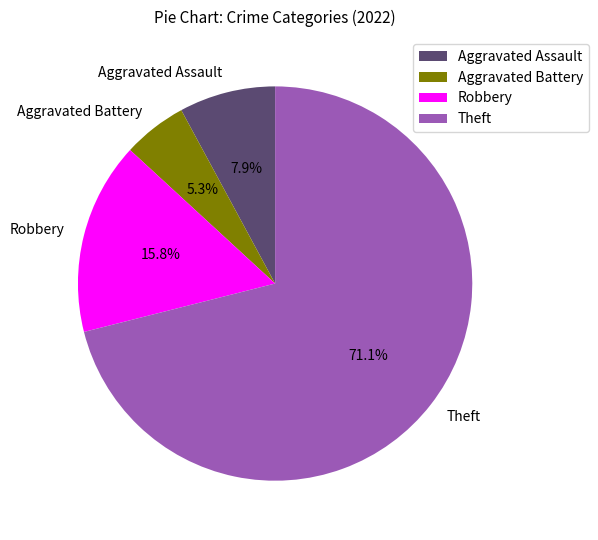

What percentage do Aggravated Assault and Aggravated Battery together represent?

13.2%